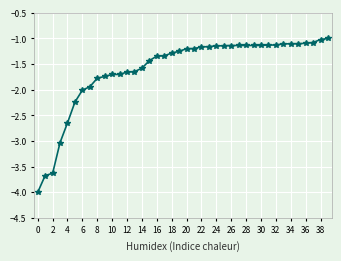

What is the minimum value shown in the chart?

-4.0